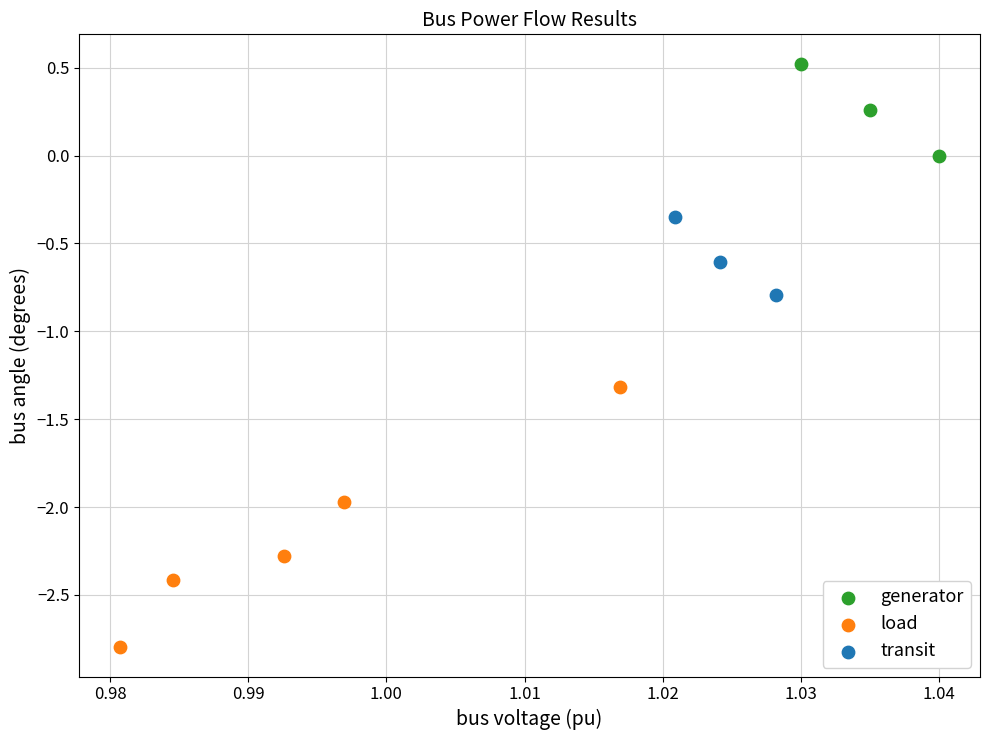

Which series has the widest spread of Y values?

load